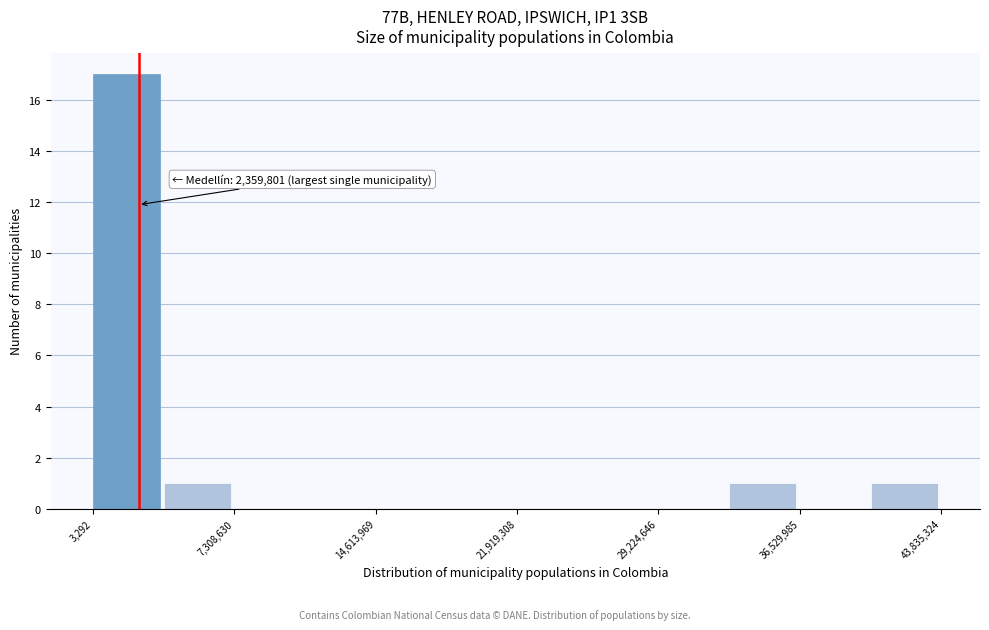

Read against the x-axis, roughly where is the centre of the tallest bar?

2000000